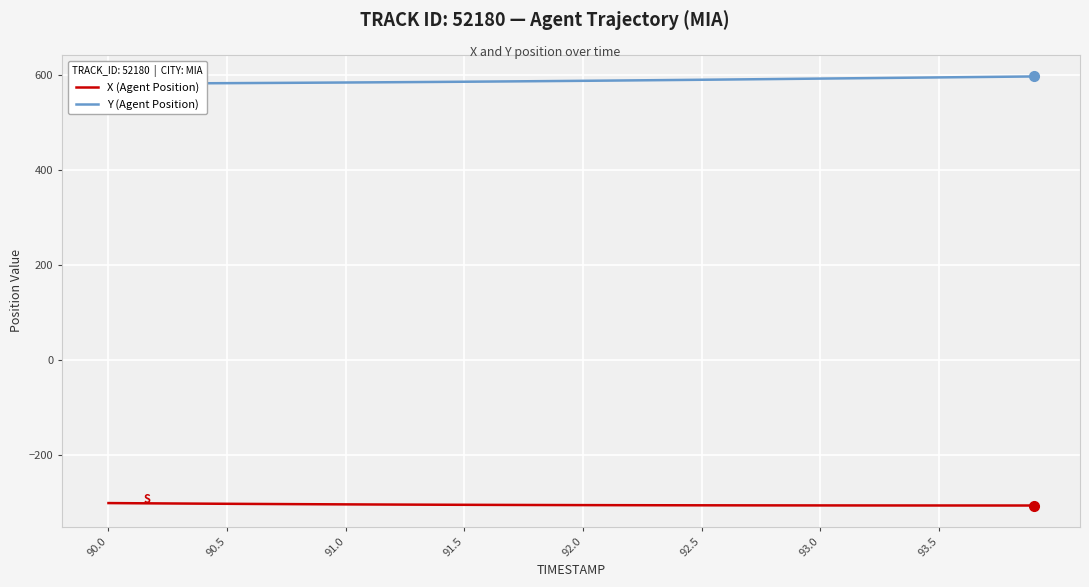

What is the difference between the second highest and second lowest values in the X (Agent Position) series?

4.8